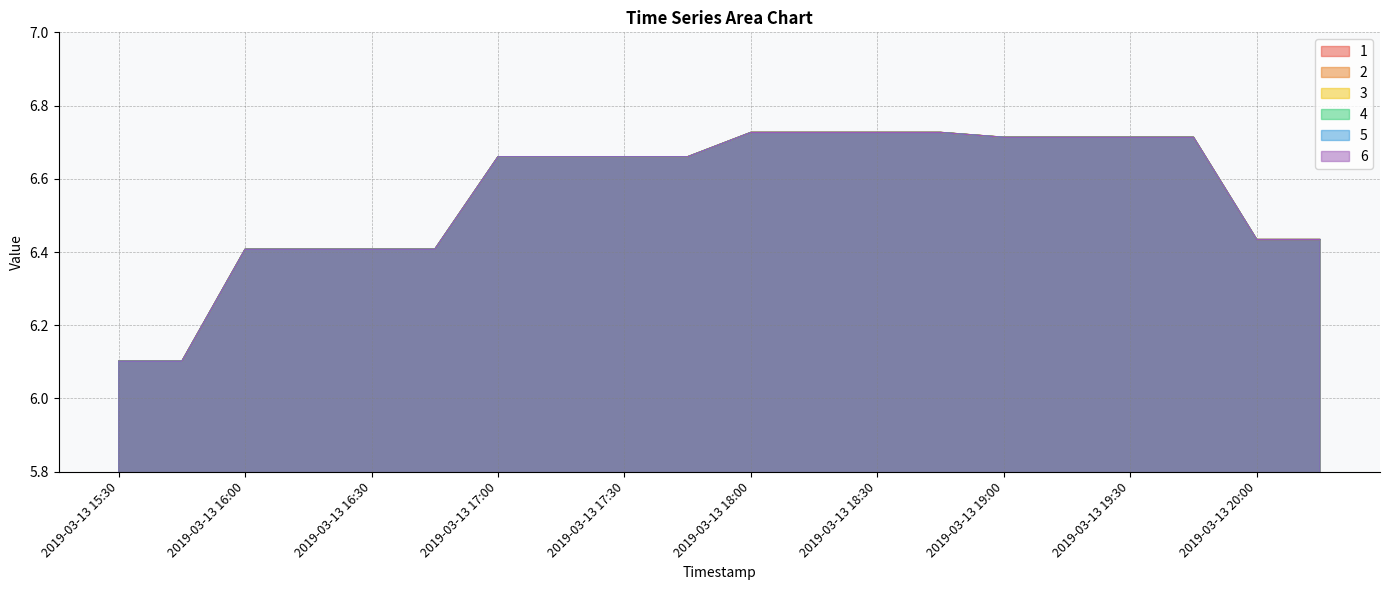

How many lines are shown in the chart?

6